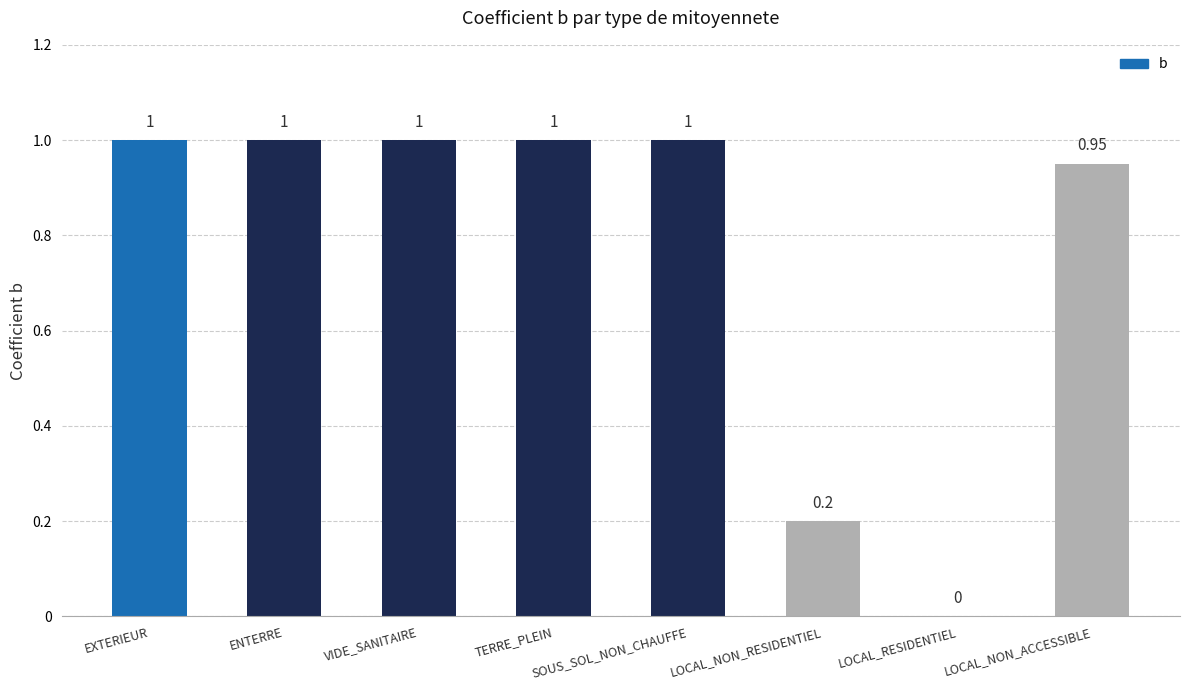

True or false: the data shows 0.4 at LOCAL_NON_ACCESSIBLE.

False